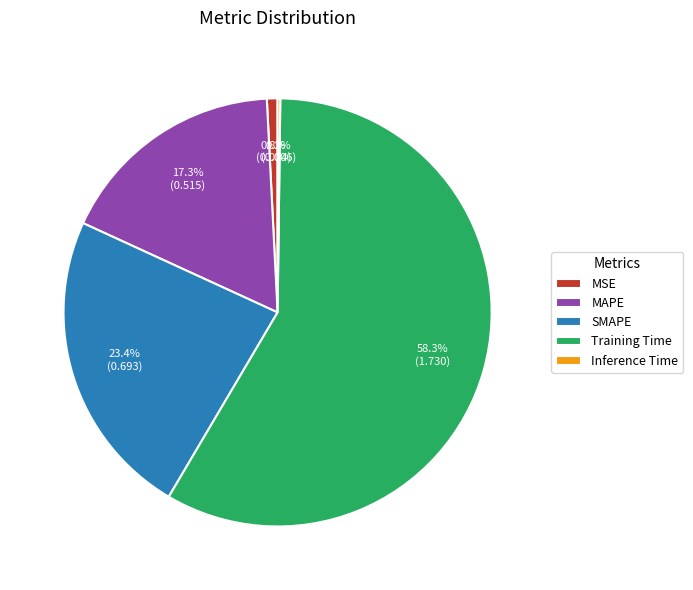

How much of the chart is everything except MSE?

99.2%